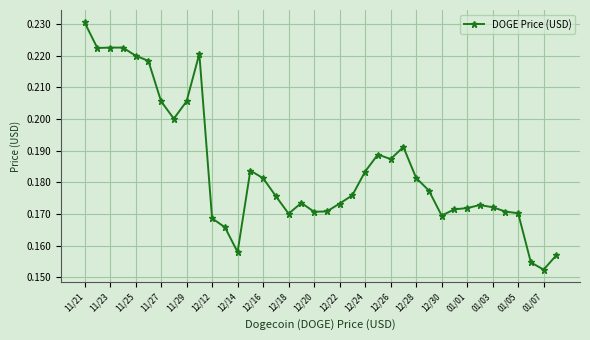

How many lines are shown in the chart?

1